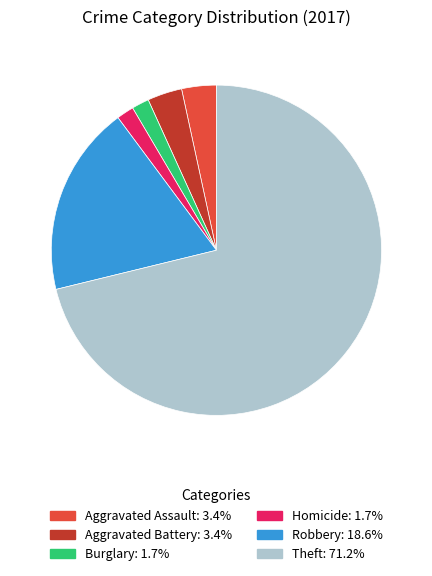

Is there a majority slice in this chart?

Yes